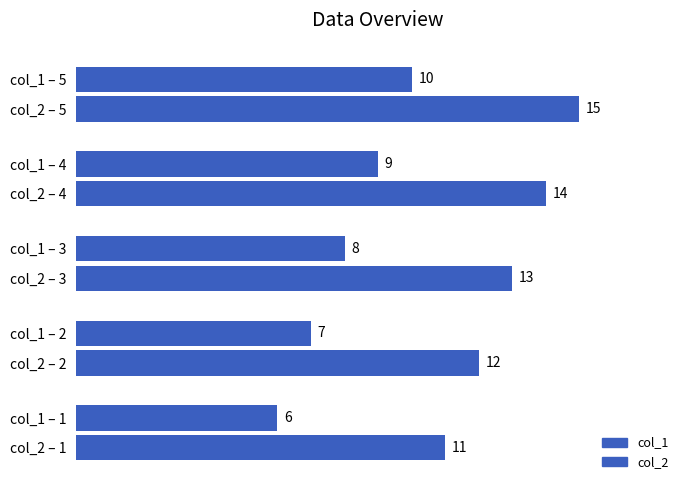

How many distinct data groups are displayed?

2